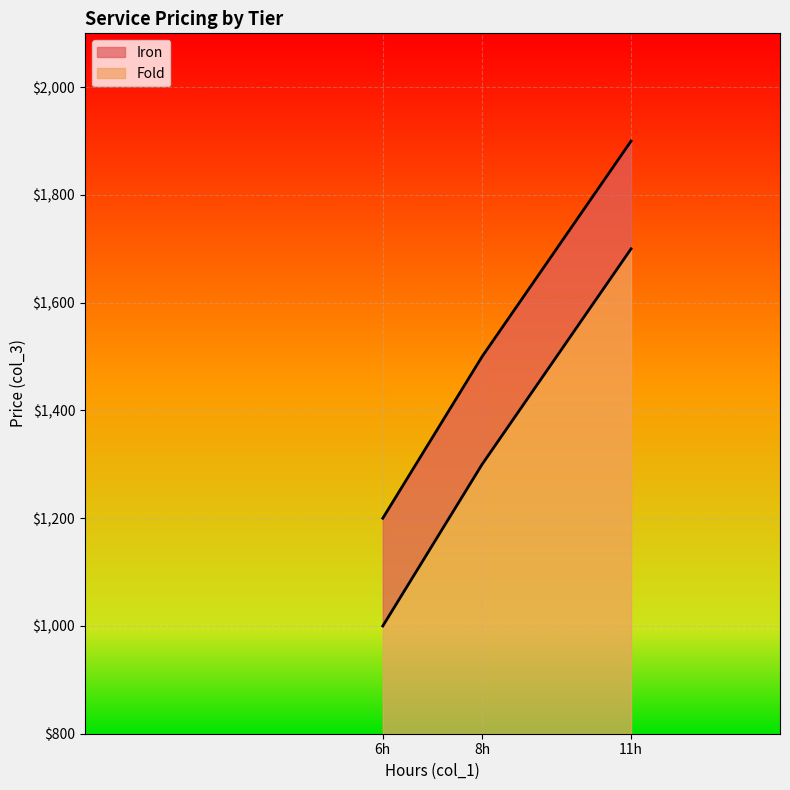

Which series has the largest total across all categories?

Iron